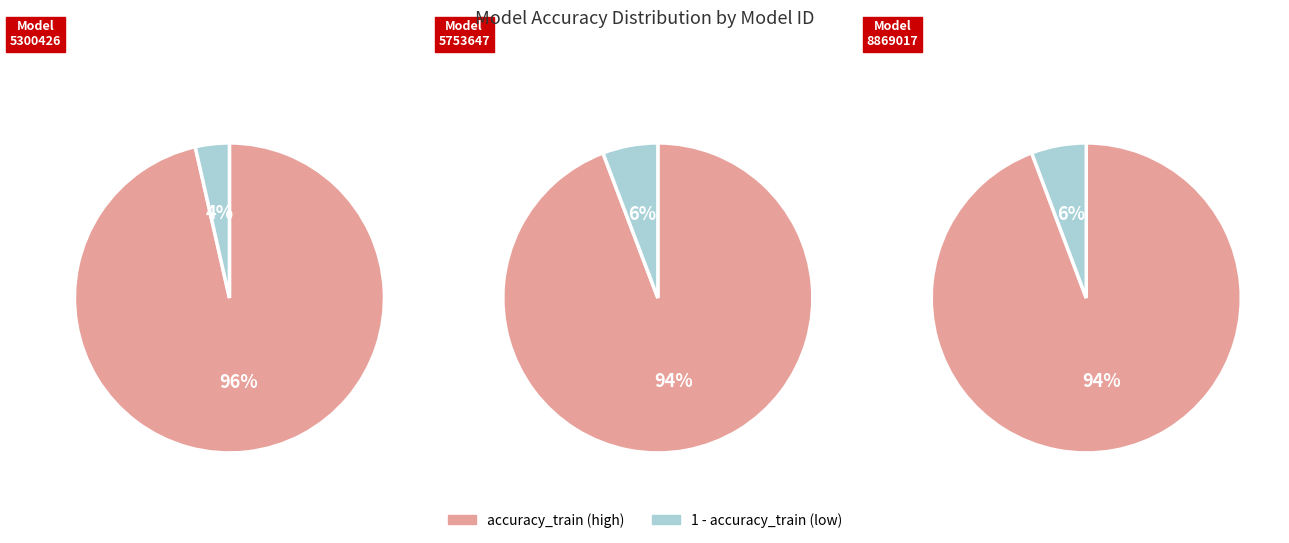

What portion of the pie excludes 8869017?

66.9%